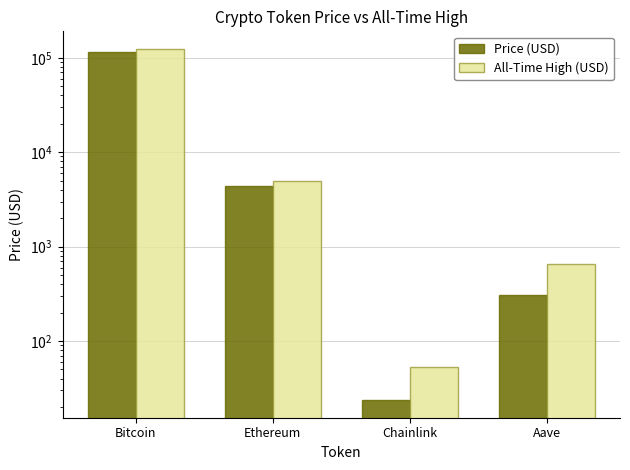

Between Aave and Bitcoin, which is larger?

Bitcoin